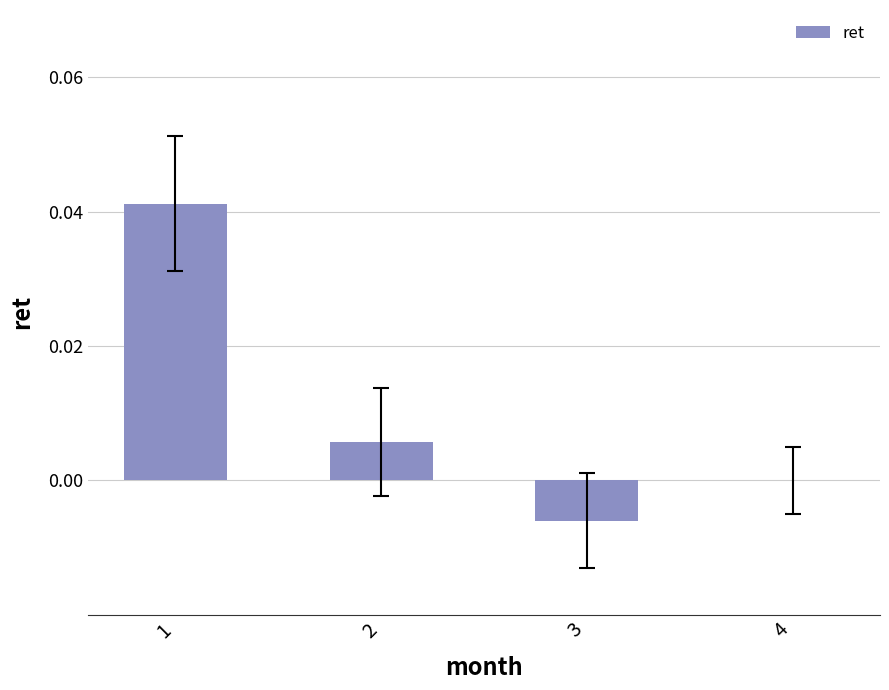

The value at 1 is 0.1. True or false?

False